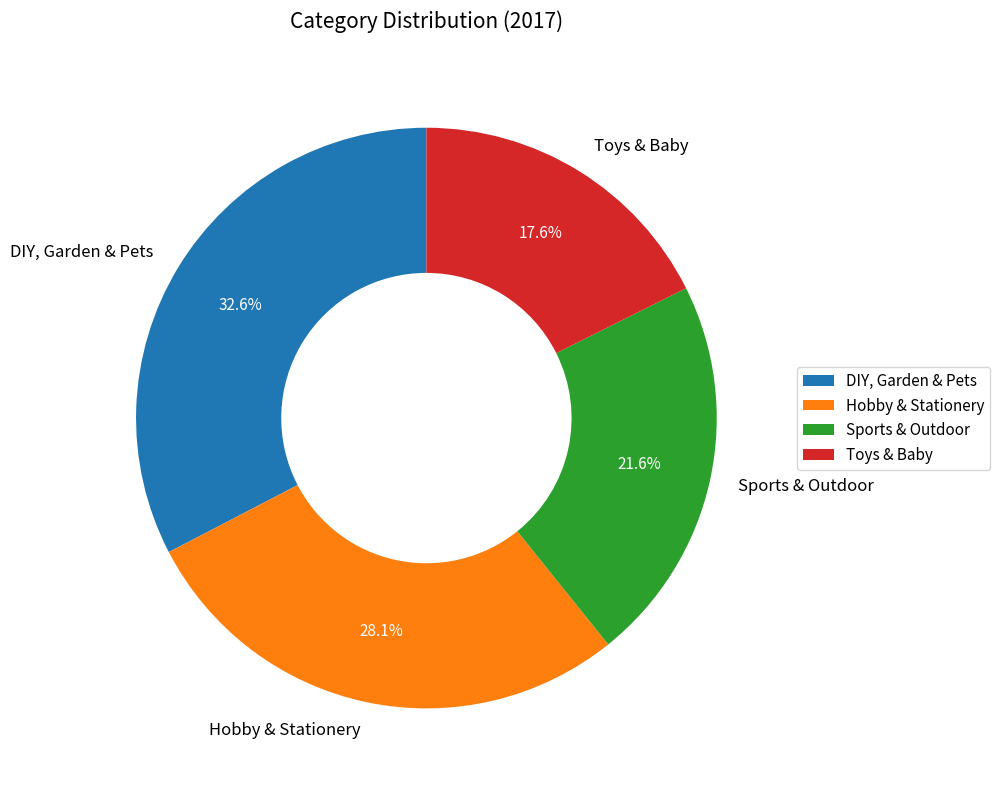

Is there a majority slice in this chart?

No